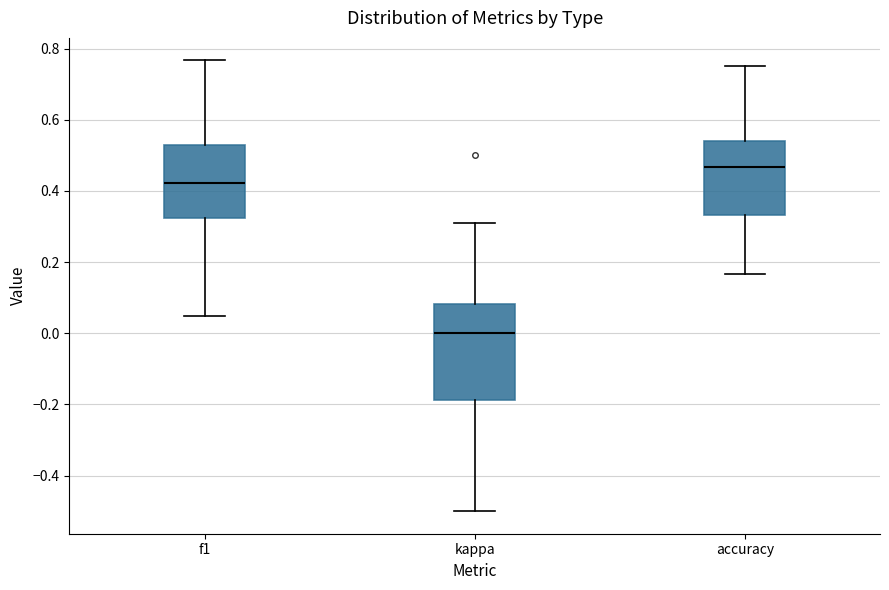

Comparing the boxes themselves (not the whiskers), which one is the tallest?

kappa